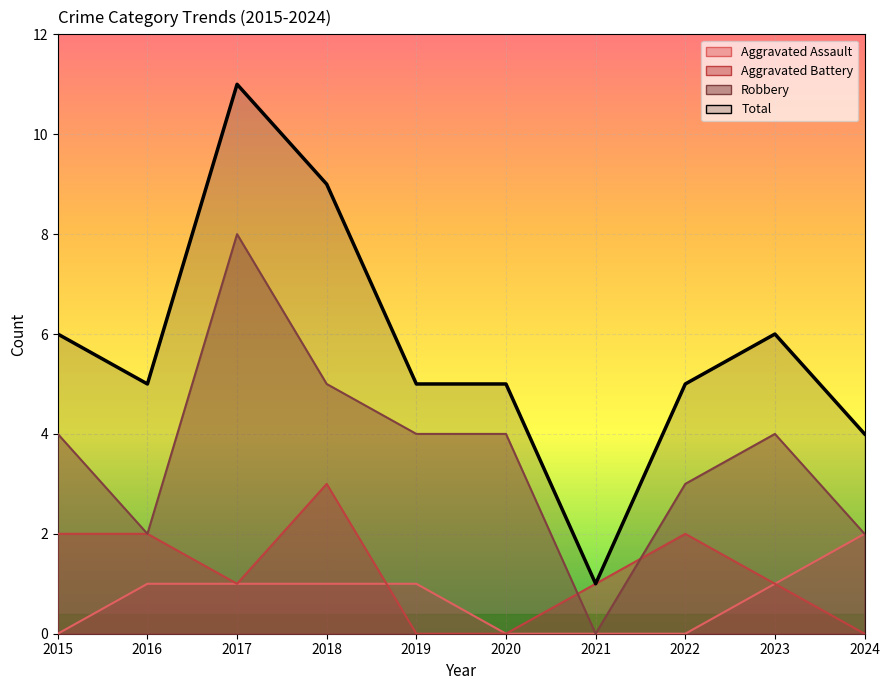

Count the Total values in the range 5 to 6.

6